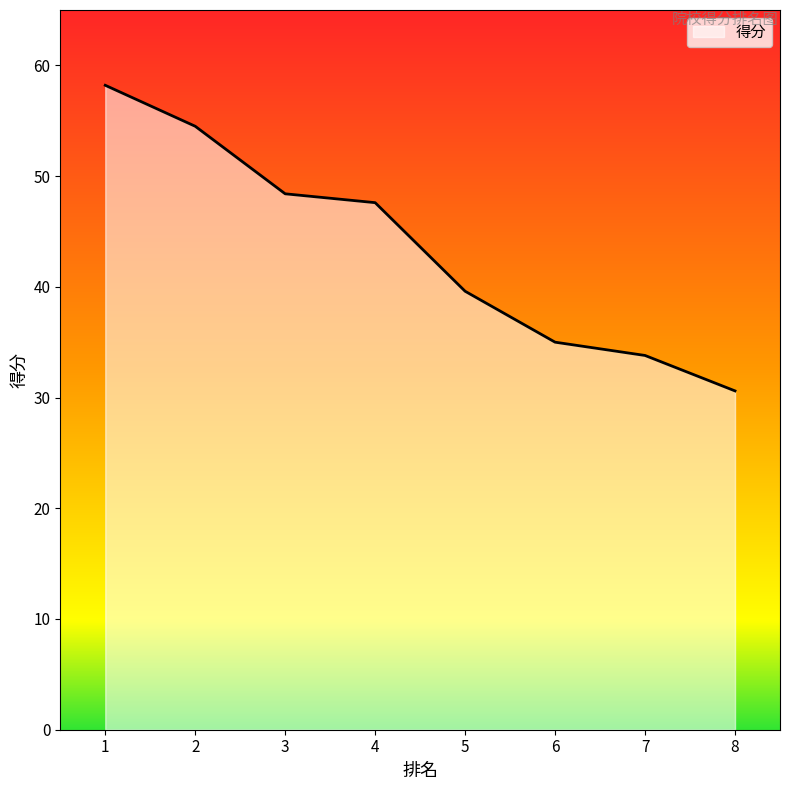

How many categories are shown in the chart?

8